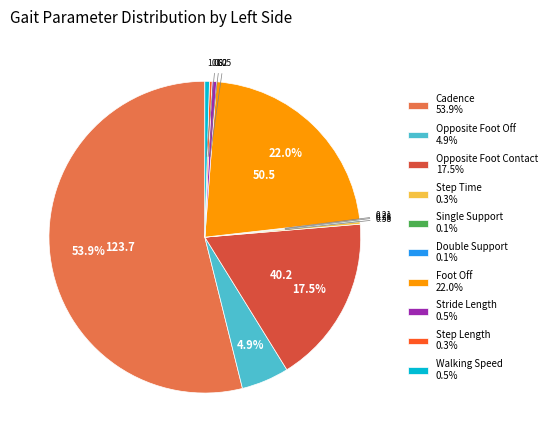

Is the sum of Stride Length 0.5% and Cadence 53.9% greater than half?

Yes